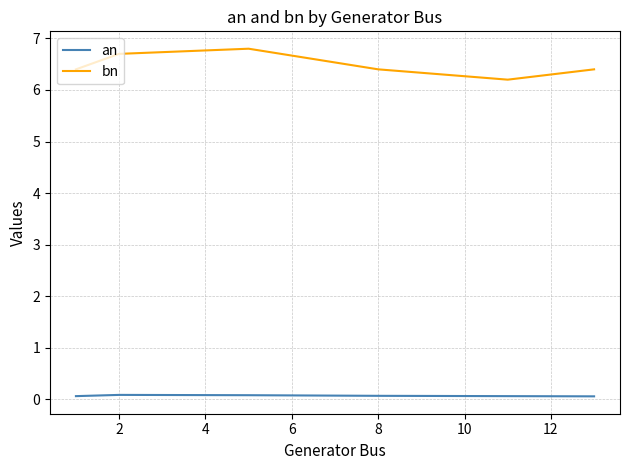

Does the chart have visible grid lines?

Yes